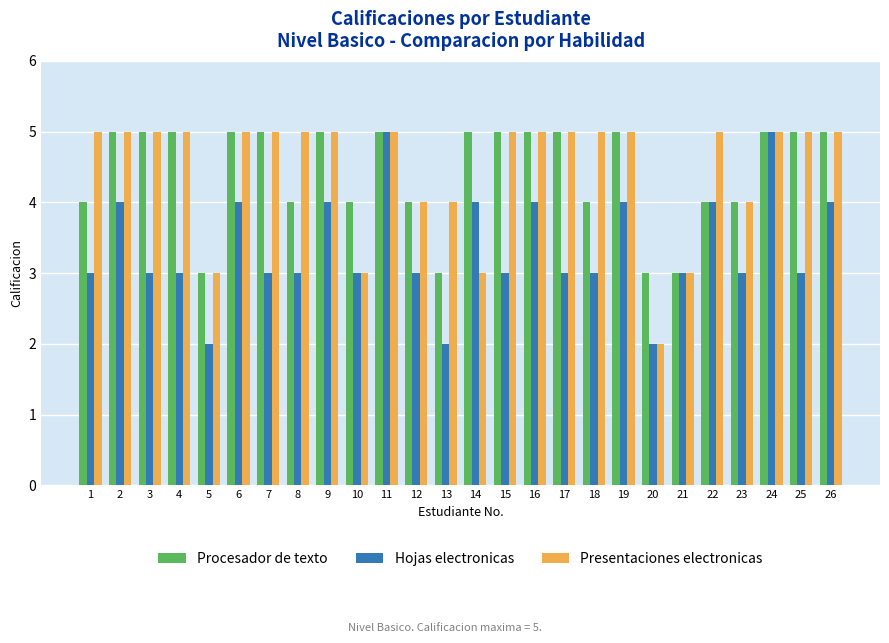

What is the spread (max minus min) of values at 19?

1